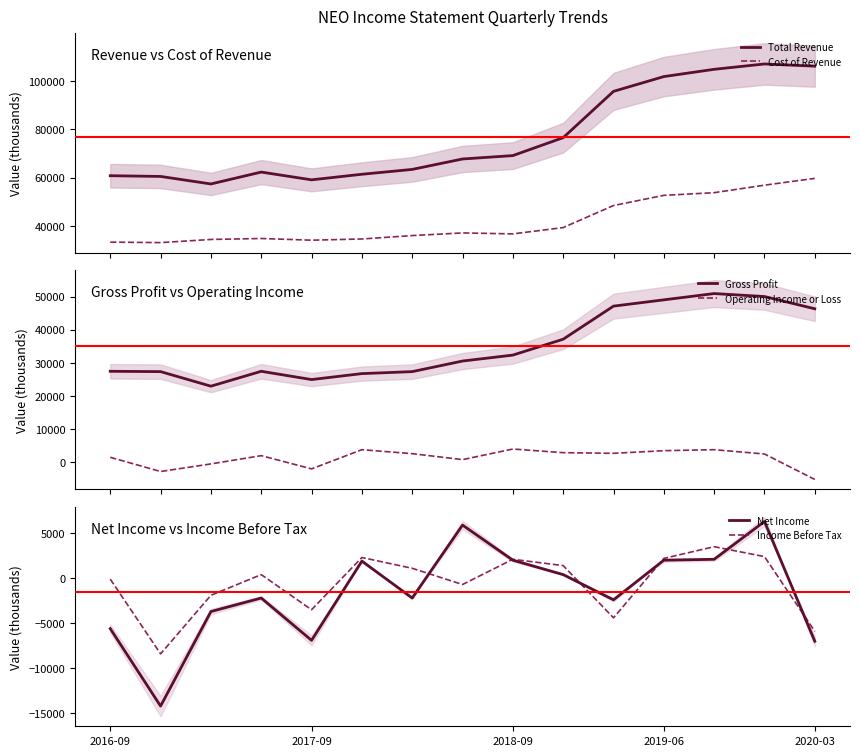

True or false: Total Revenue and Cost of Revenue intersect in this chart.

False